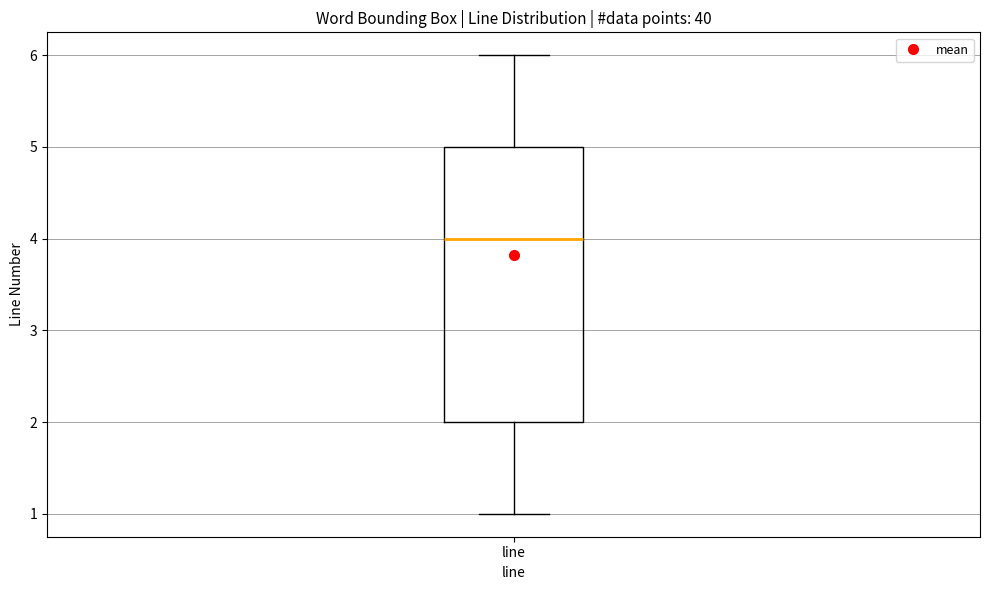

Read this box plot against the y-axis: the position of the median line, the range covered by the box, and the ends of both whiskers. The values are not printed on the chart, so give them approximately, as read against the axis.

median 4, box 2 to 5, whiskers 1 to 6